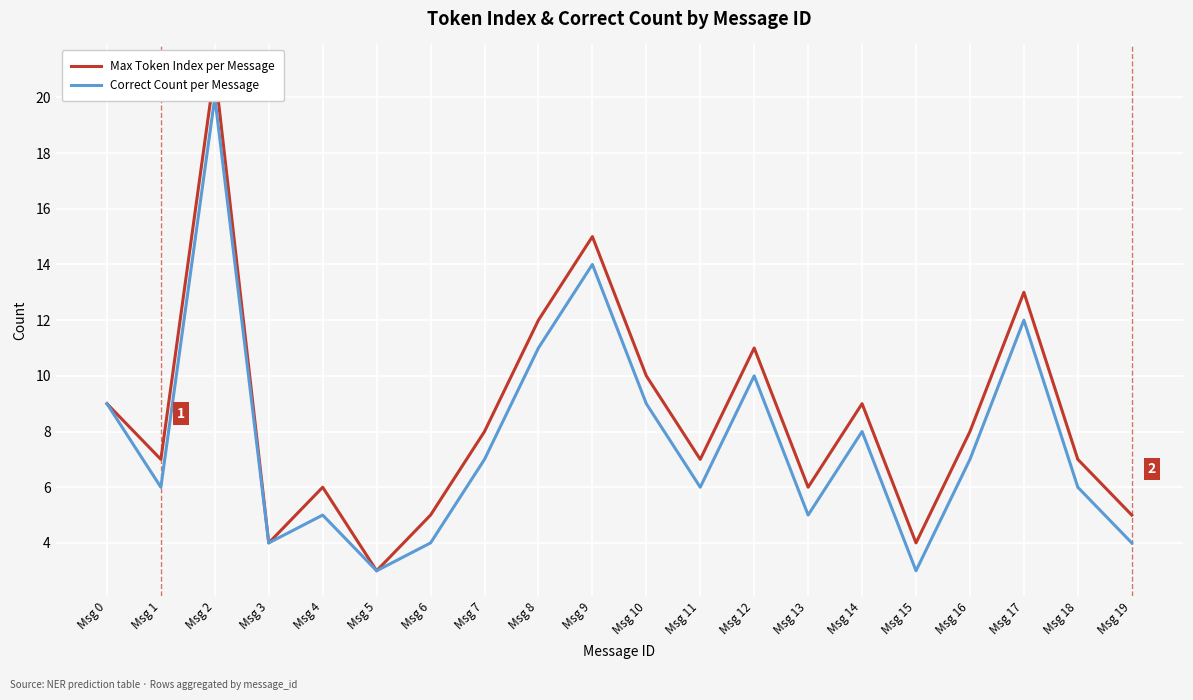

Which series has the widest spread of values?

Max Token Index per Message